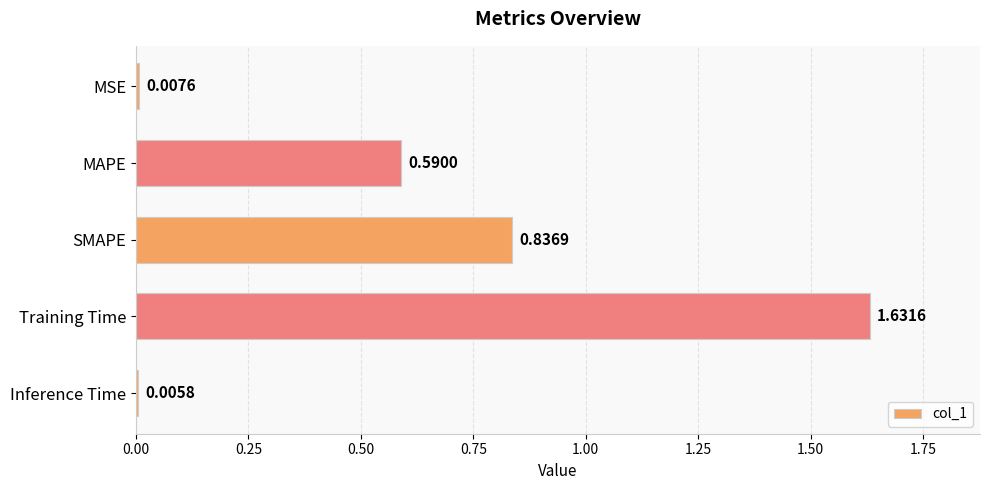

At which category does the chart reach its peak across all series?

Training Time